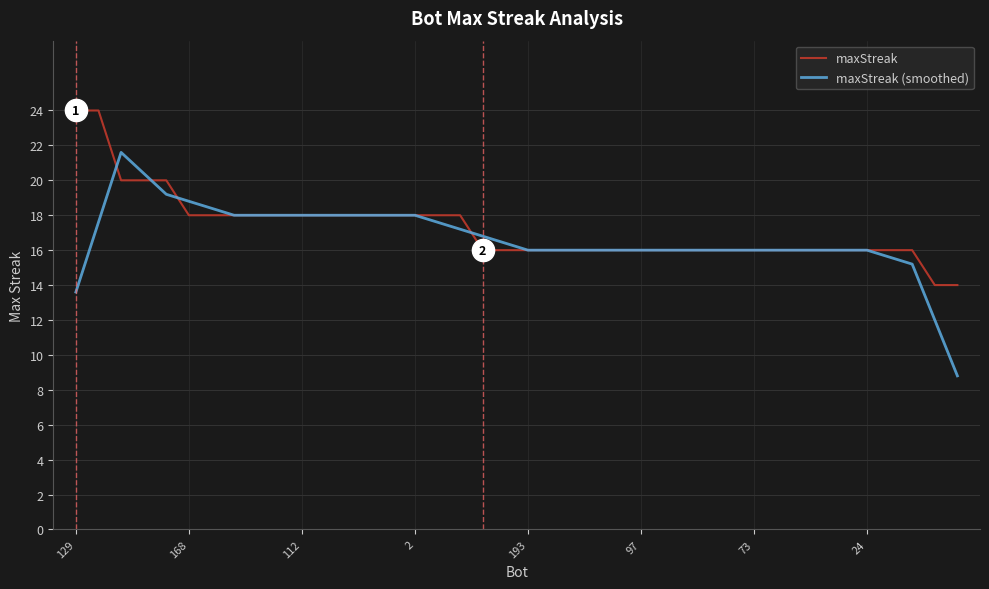

Which series has the largest range (max minus min)?

maxStreak (smoothed)